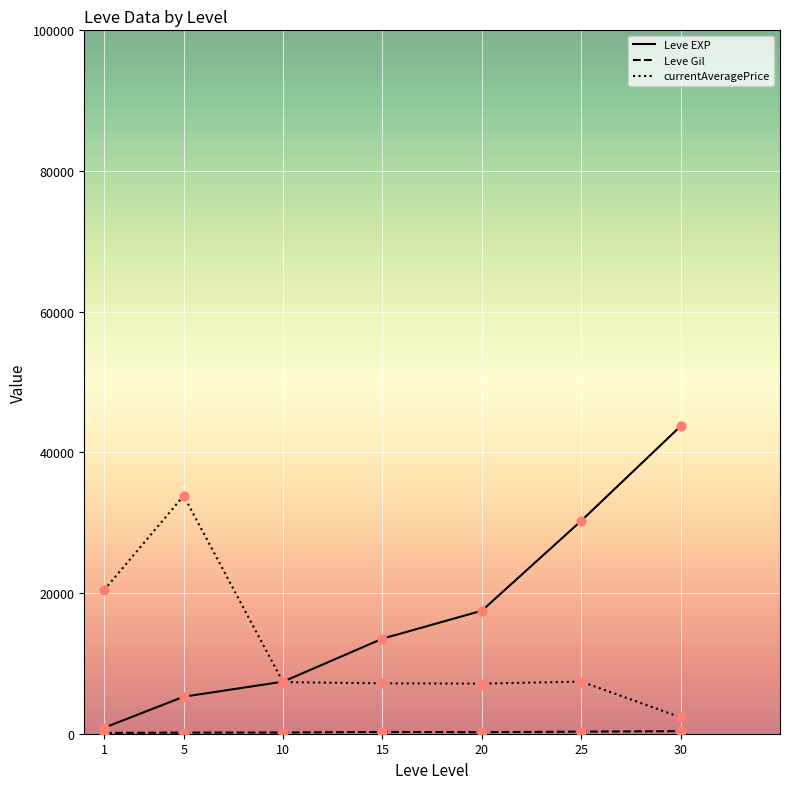

Which series changed the most between 20 and 25?

Leve EXP